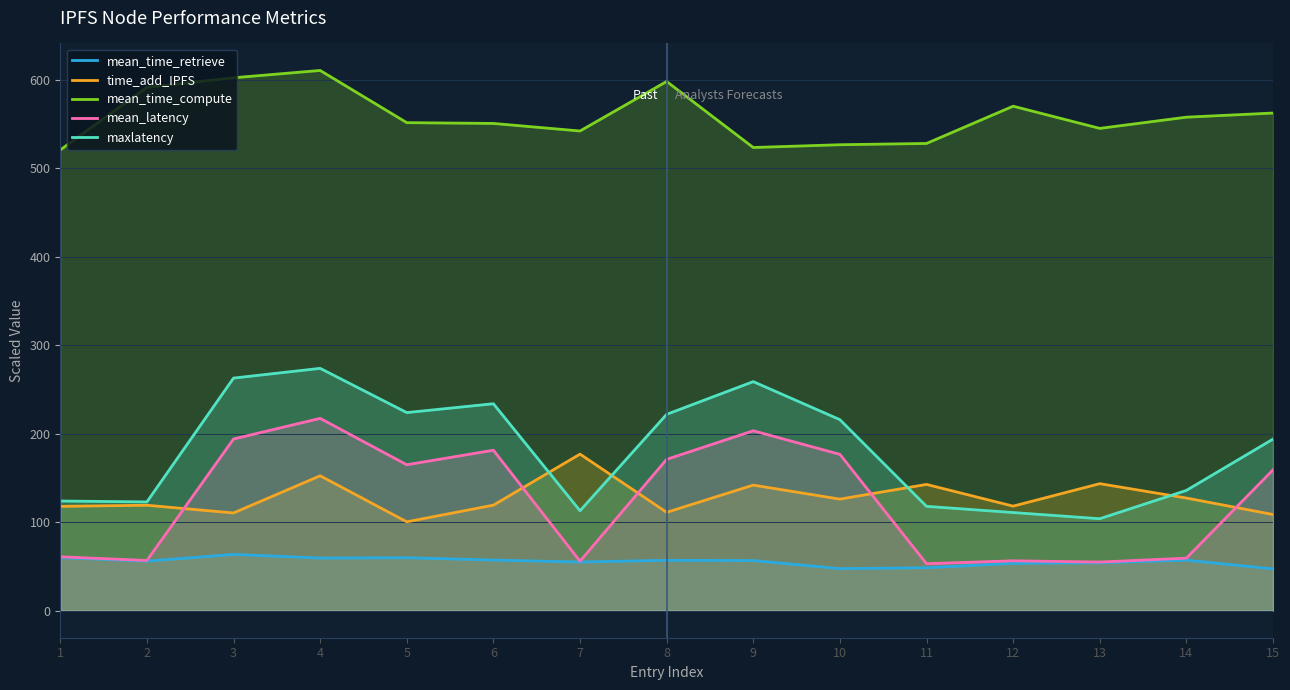

Reading right to left, extract all data points from this chart.

mean_time_retrieve: 15=47.3	14=57.1	13=54.2	12=53.6	11=48.6	10=47.6	9=56.7	8=57.0	7=55.0	6=57.3	5=59.9	4=59.5	3=63.7	2=56.0	1=60.1
time_add_IPFS: 15=108.8	14=127.4	13=143.6	12=118.2	11=142.8	10=126.2	9=142.0	8=111.2	7=177.0	6=119.3	5=100.5	4=152.5	3=110.5	2=119.2	1=118.0
mean_time_compute: 15=562.7	14=558.0	13=545.3	12=570.4	11=528.3	10=526.8	9=523.7	8=598.4	7=542.4	6=550.9	5=551.8	4=610.8	3=602.5	2=591.7	1=520.9
mean_latency: 15=159.2	14=59.4	13=55.0	12=56.4	11=53.1	10=176.8	9=203.4	8=171.1	7=56.0	6=181.4	5=165.0	4=217.4	3=194.1	2=56.8	1=61.0
maxlatency: 15=194.0	14=136.0	13=104.0	12=111.0	11=118.0	10=216.0	9=259.0	8=222.0	7=113.0	6=234.0	5=224.0	4=274.0	3=263.0	2=123.0	1=124.0